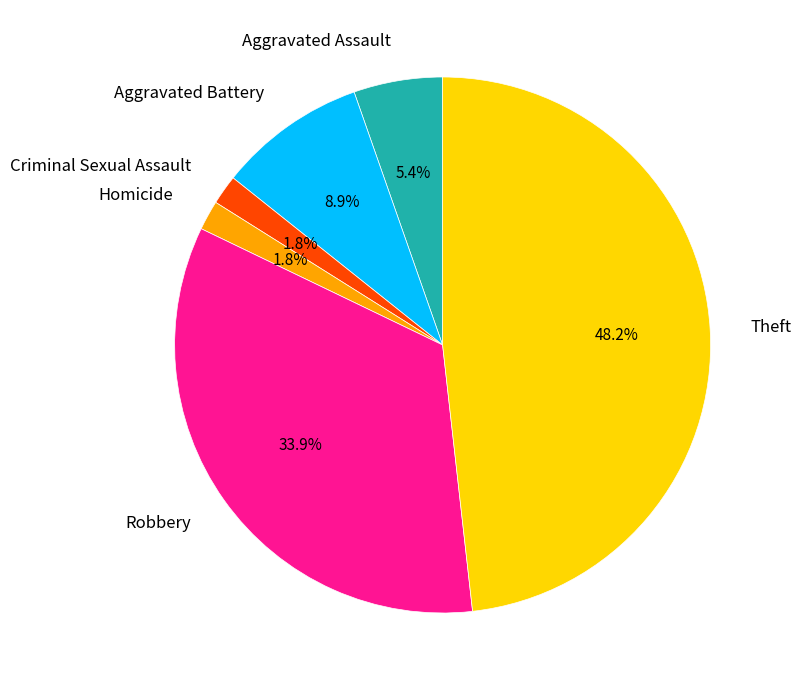

Is there any slice that represents more than half of the pie?

No